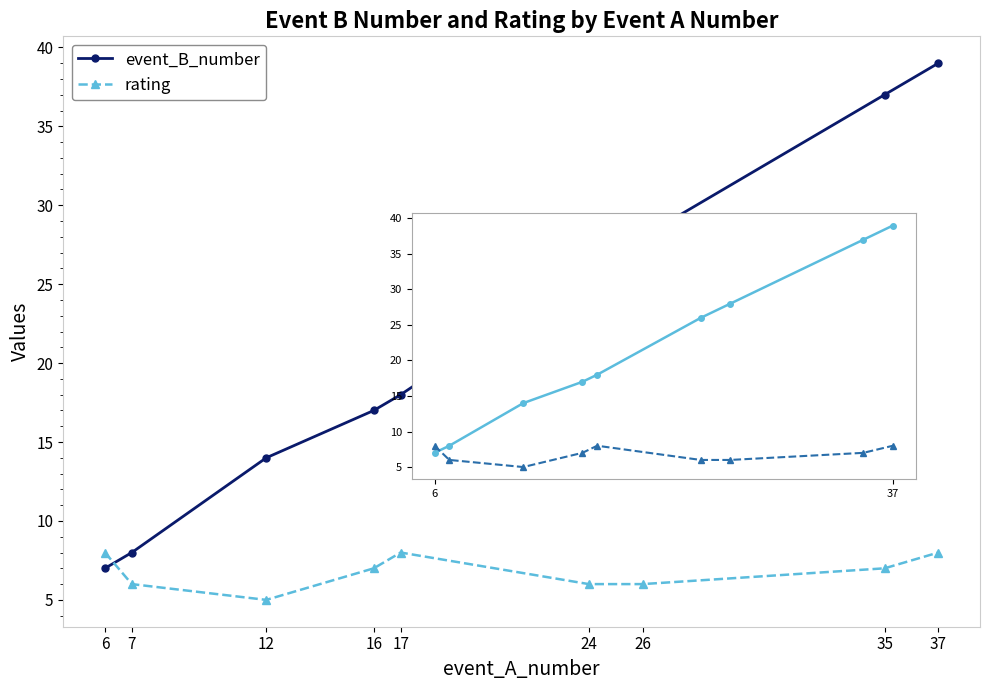

What is the difference between the maximum and minimum values in the event_B_number series?

32